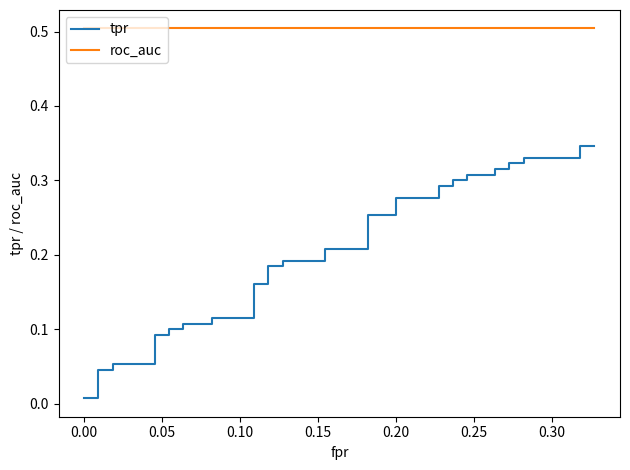

The value of tpr at 0.20 is 0.3. True or false?

True